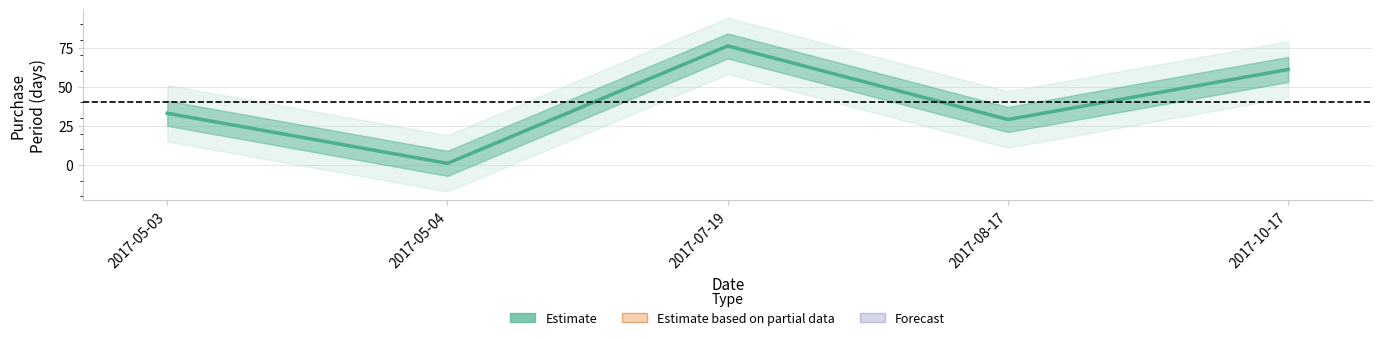

True or false: the data shows 43 at 2017-05-03.

False